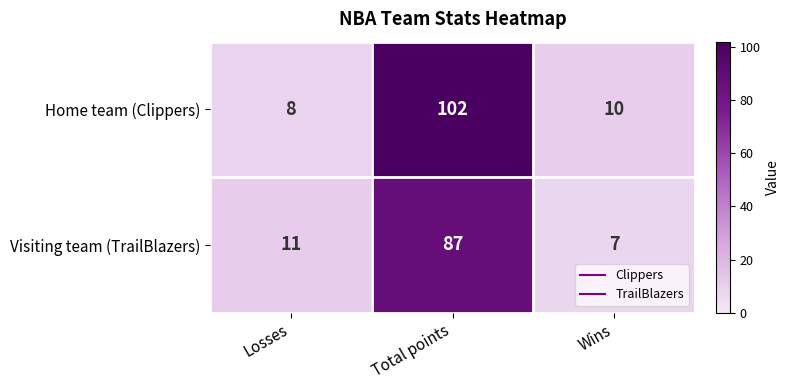

How many data points does each series have?

3